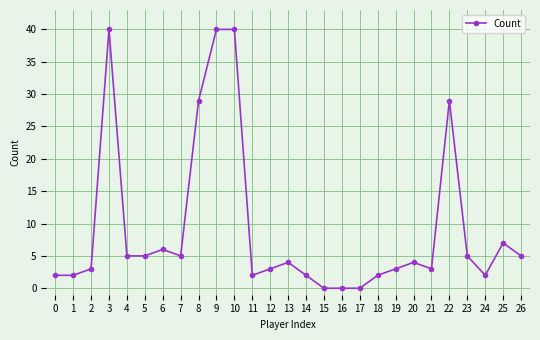

What value does the data have at 21, to the nearest 5?

5